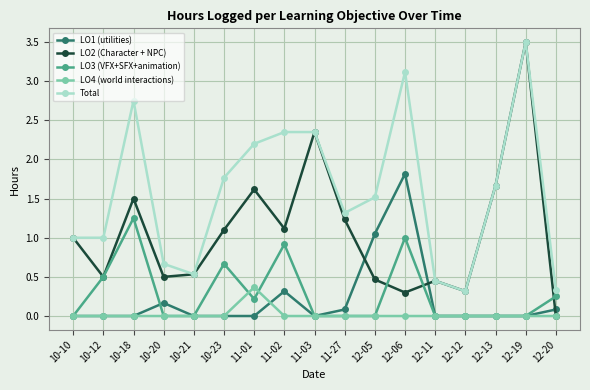

Which series changed the most between 10-12 and 10-21?

LO3 (VFX+SFX+animation)